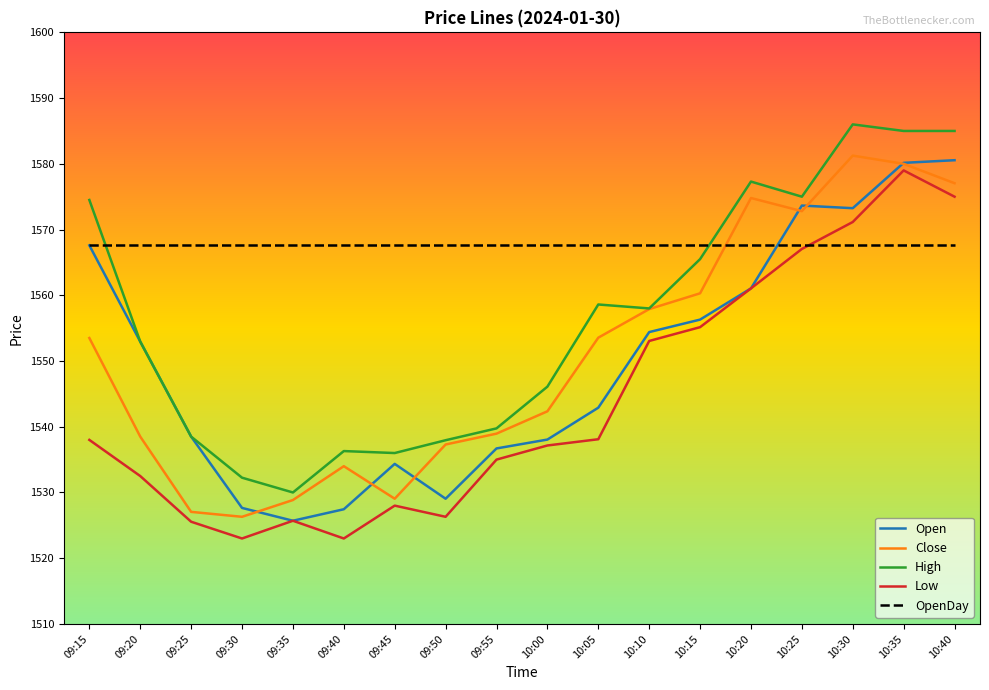

Is this an area chart (filled region under the line)?

No